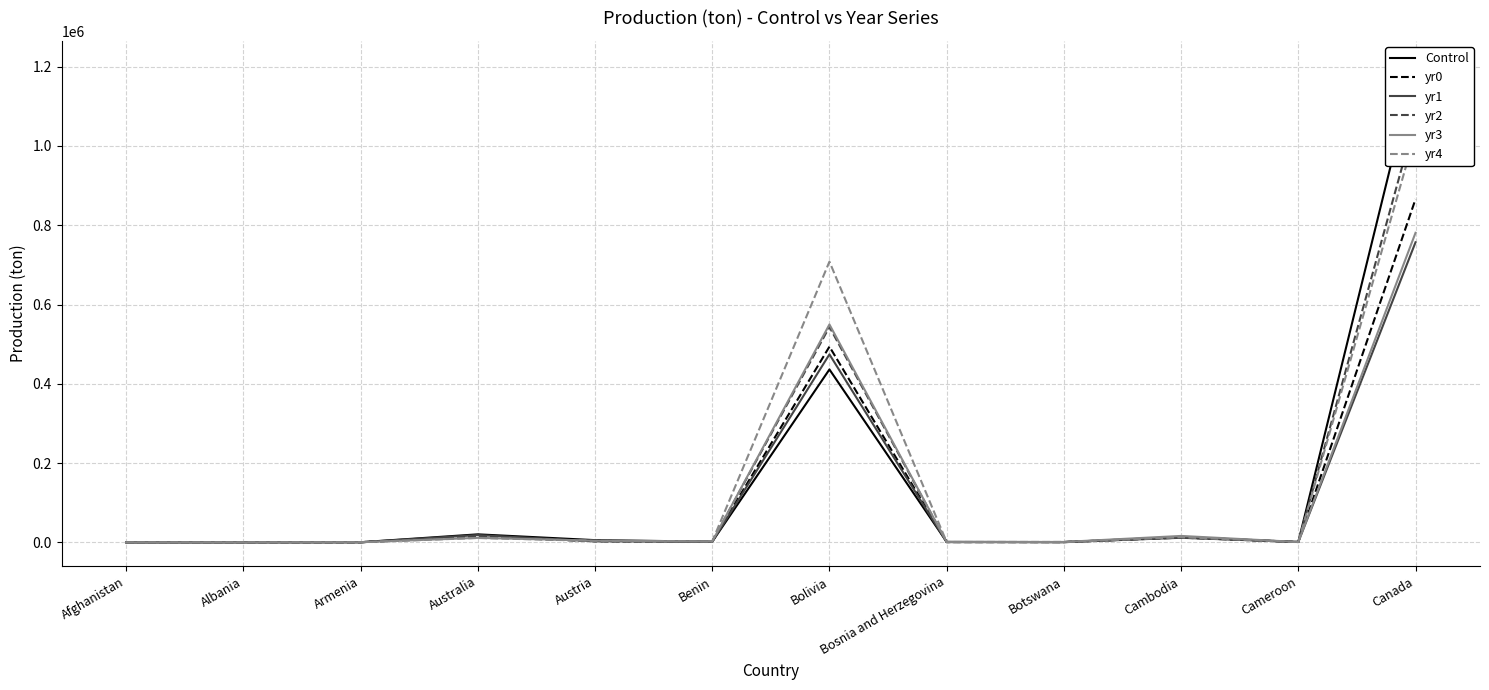

Rank the series by their maximum value, from lowest to highest.

yr1, yr3, yr0, yr4, yr2, Control